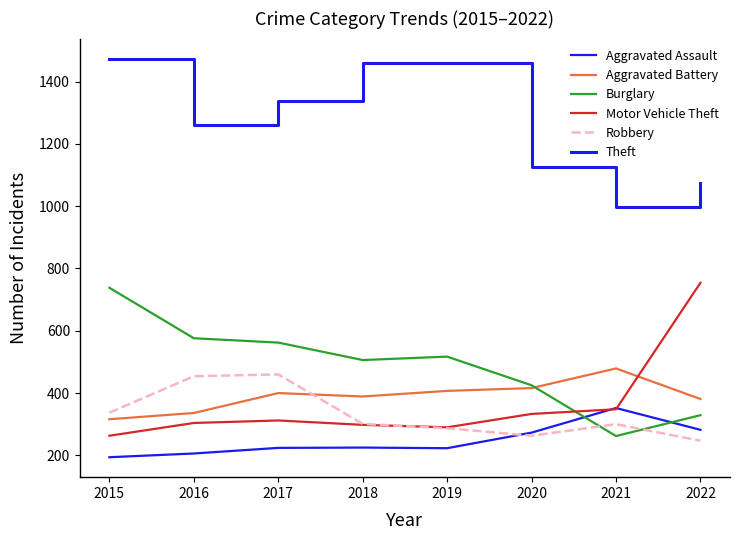

At which label is Burglary closest to 500?

2018